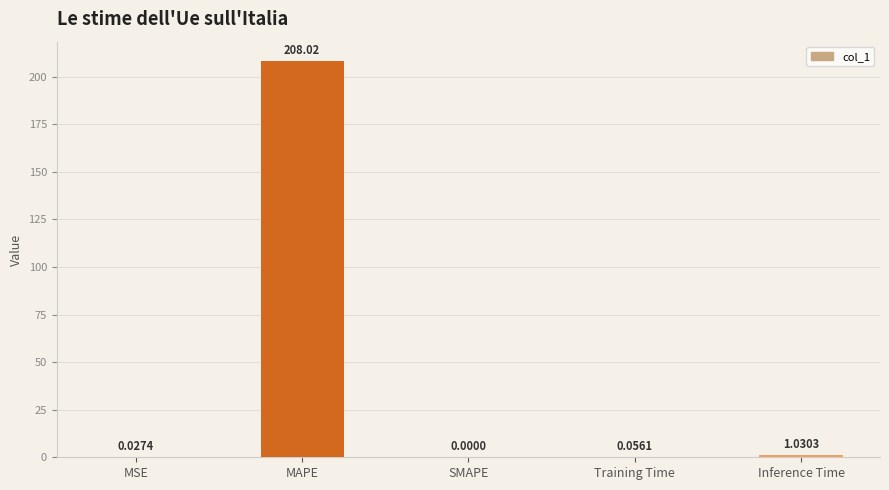

Which has a higher value, Inference Time or MAPE?

MAPE